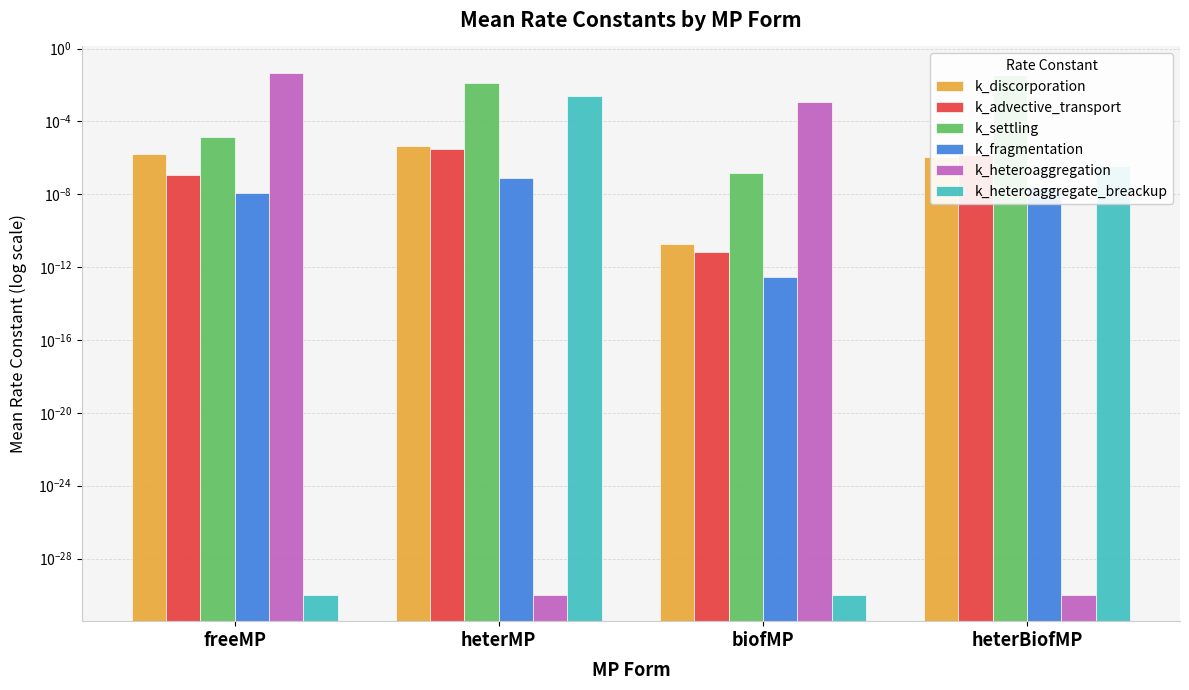

What position from the left is heterBiofMP?

4